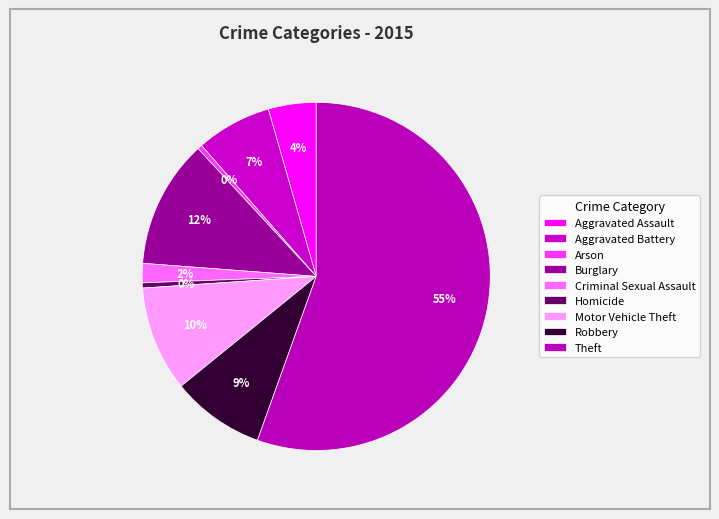

How many segments does this pie chart have?

9